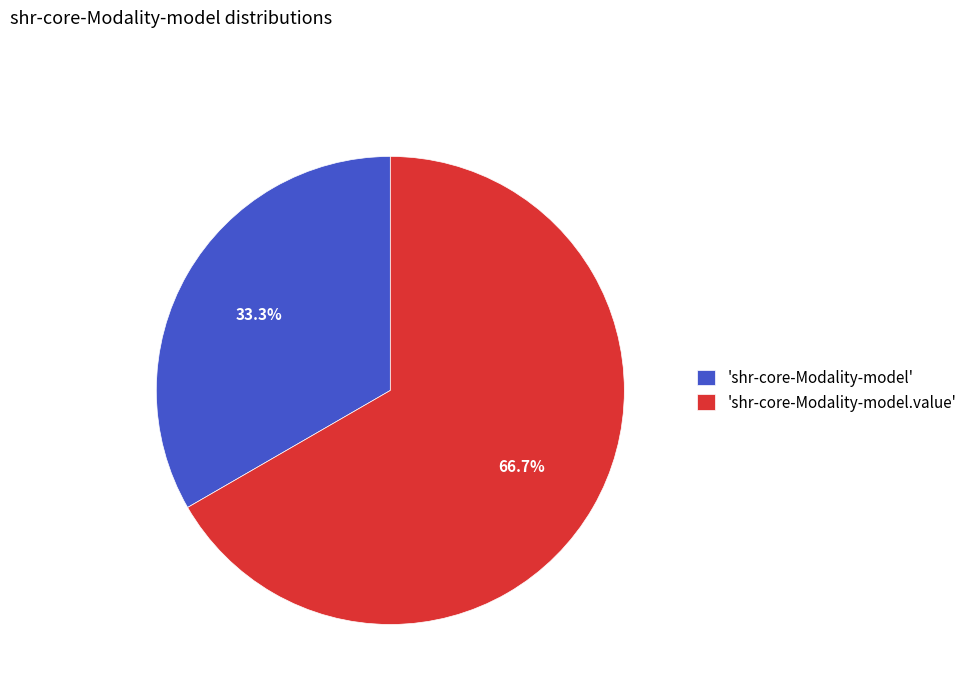

Which slice is the largest?

'shr-core-Modality-model.value'